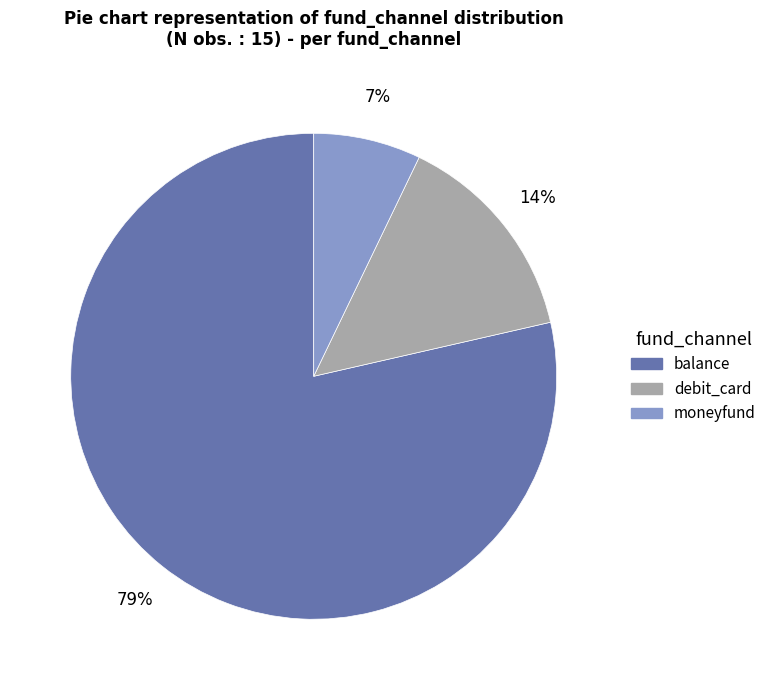

Which category accounts for the majority?

balance